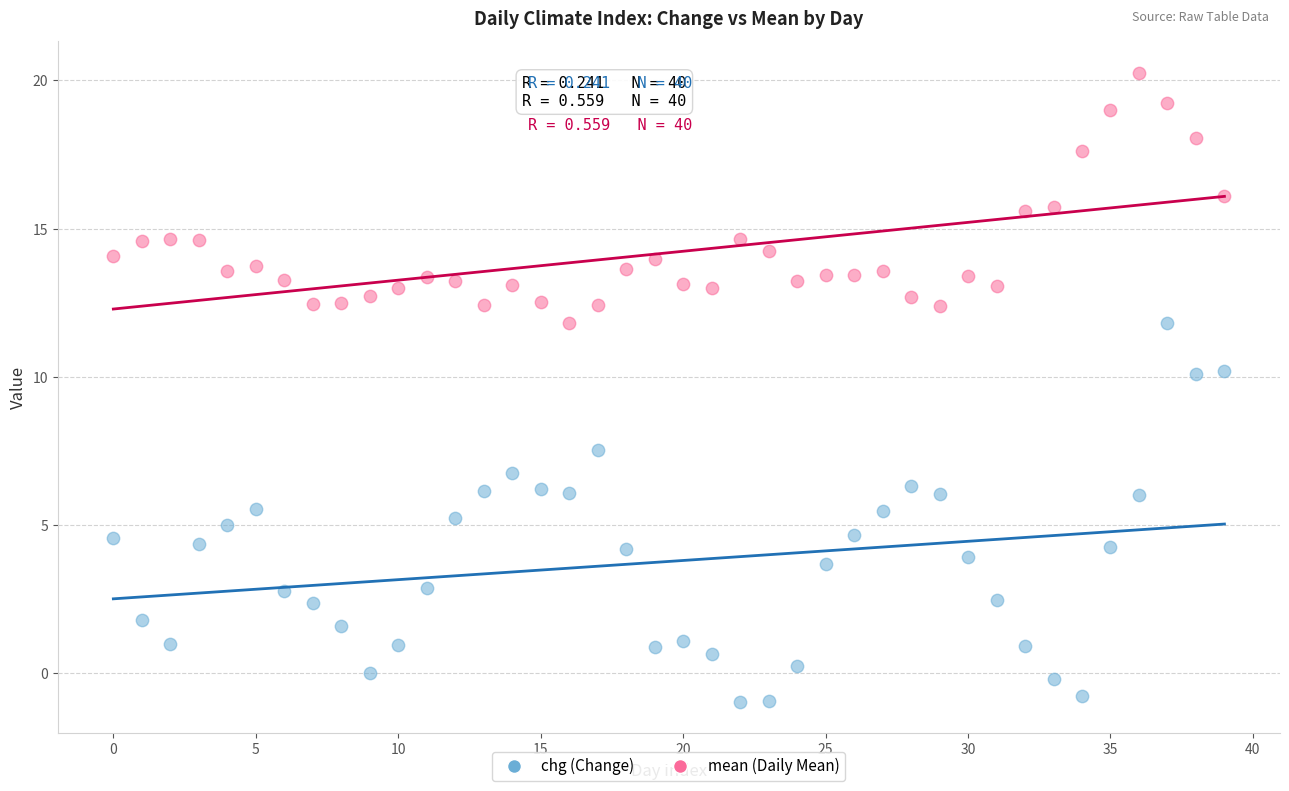

Which series reaches the minimum Y coordinate?

chg (Change)